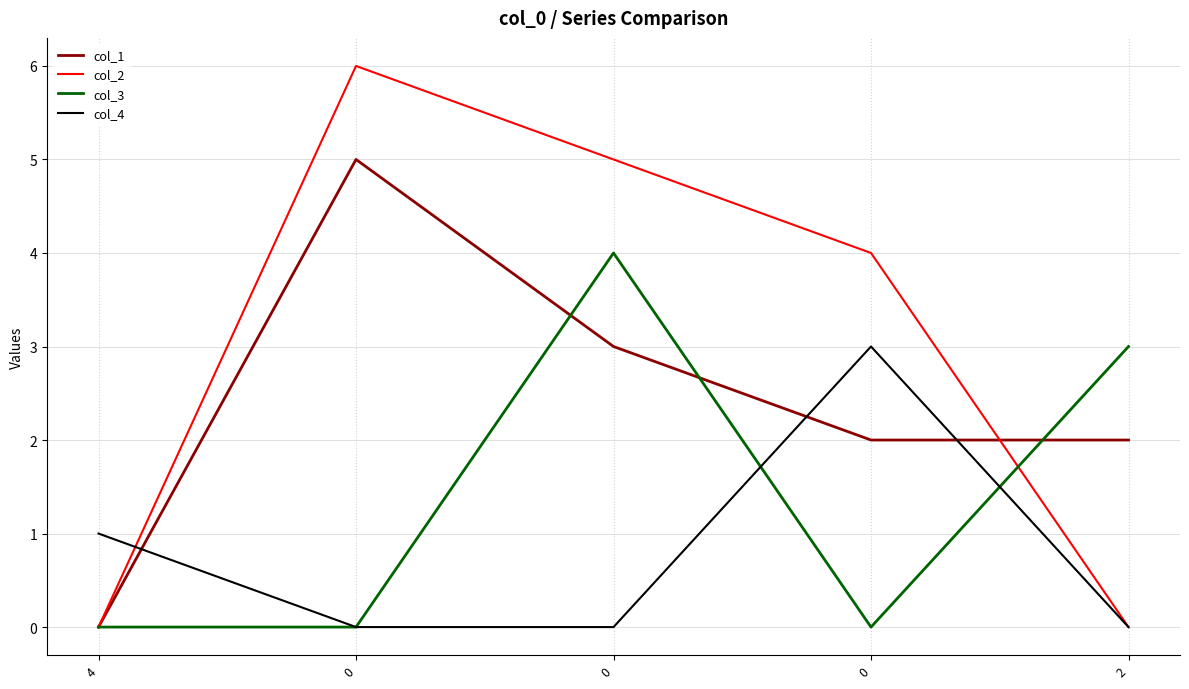

List the labels in order of col_3 value, smallest first.

4, 0, 0, 2, 0